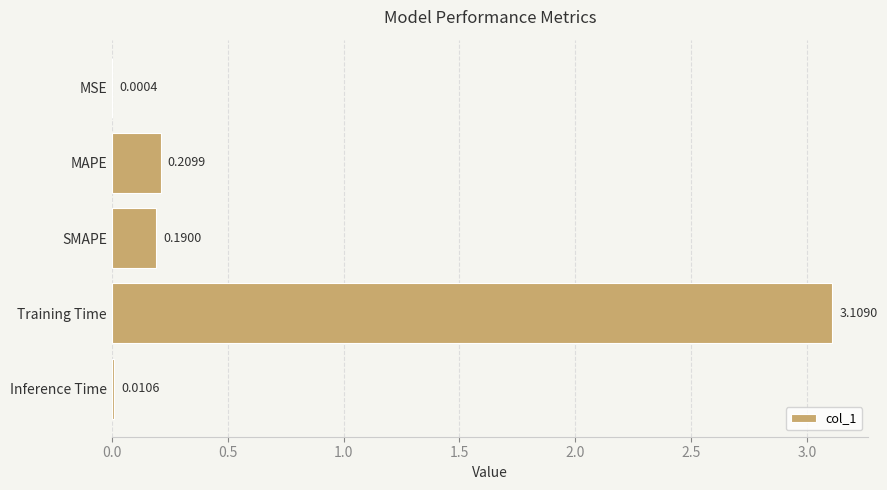

What is the change in value from MSE to SMAPE?

+0.2